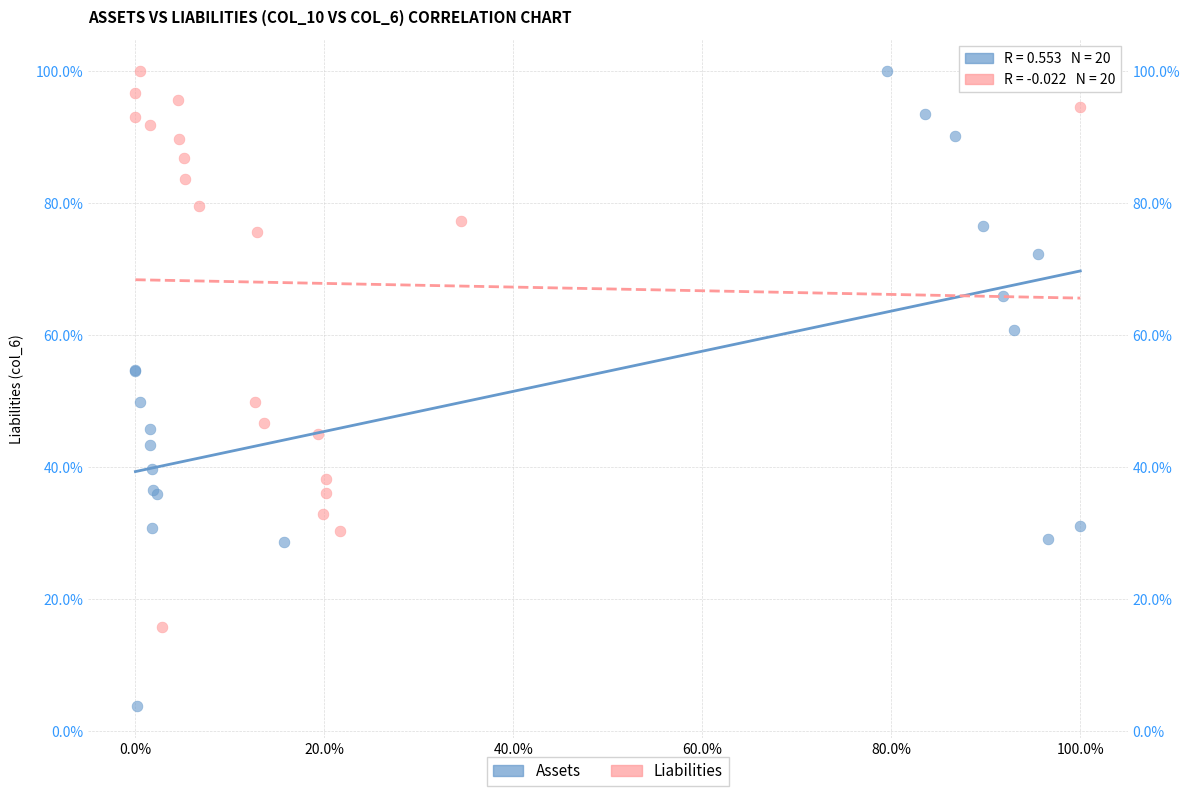

What are all the series names shown in the legend?

Assets, Liabilities